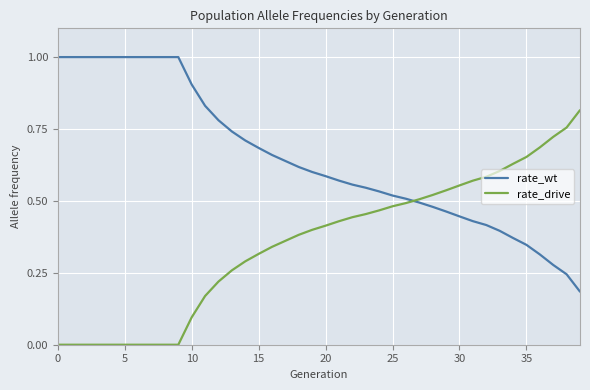

Rank the series by their maximum value, from highest to lowest.

rate_wt, rate_drive